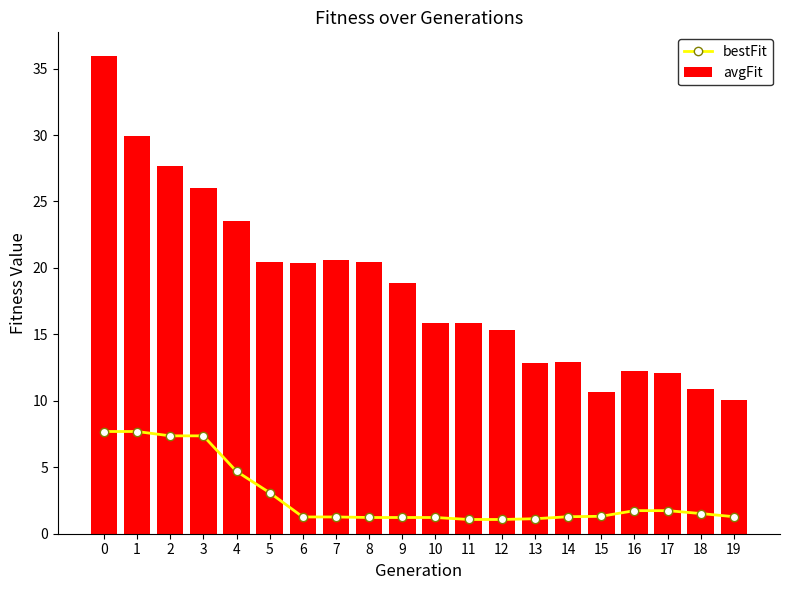

At which label is avgFit closest to 22?

7